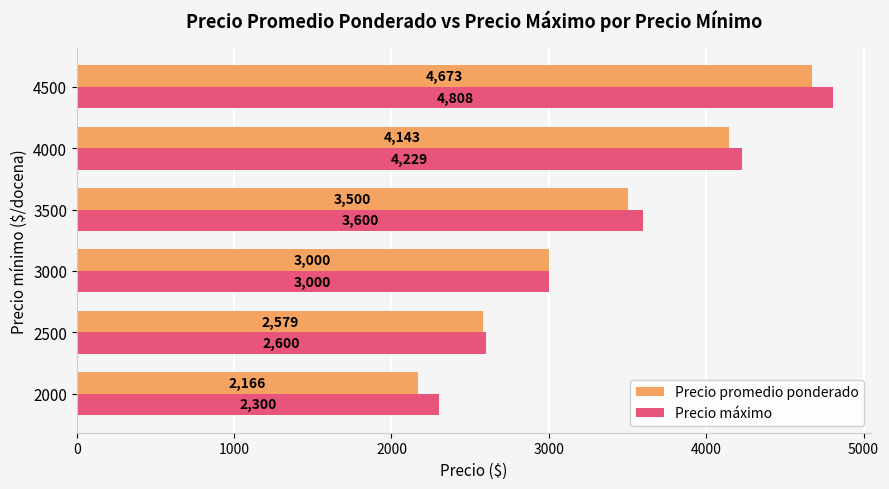

Which category has the lowest value across all series?

2000